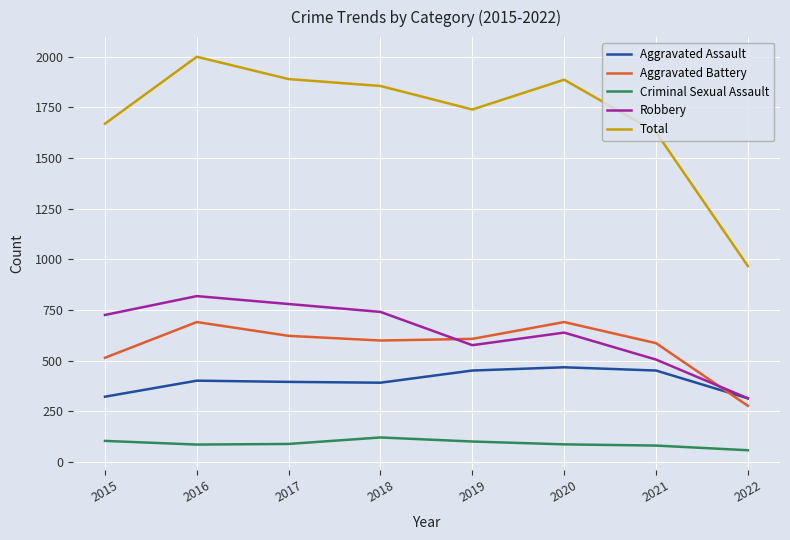

True or false: Criminal Sexual Assault and Total cross at least once.

False